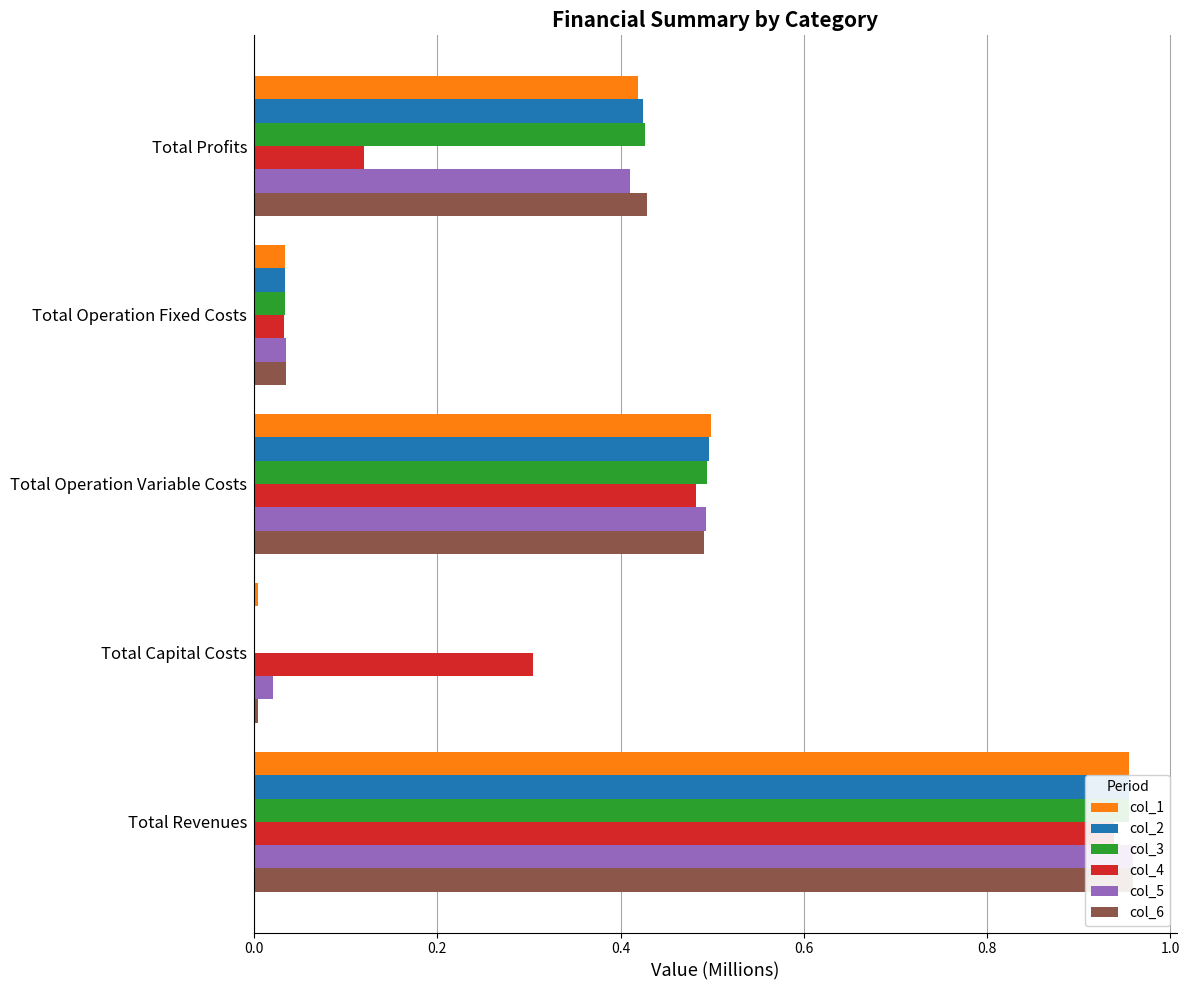

The value of col_6 at Total Operation Fixed Costs is 0.0. True or false?

True